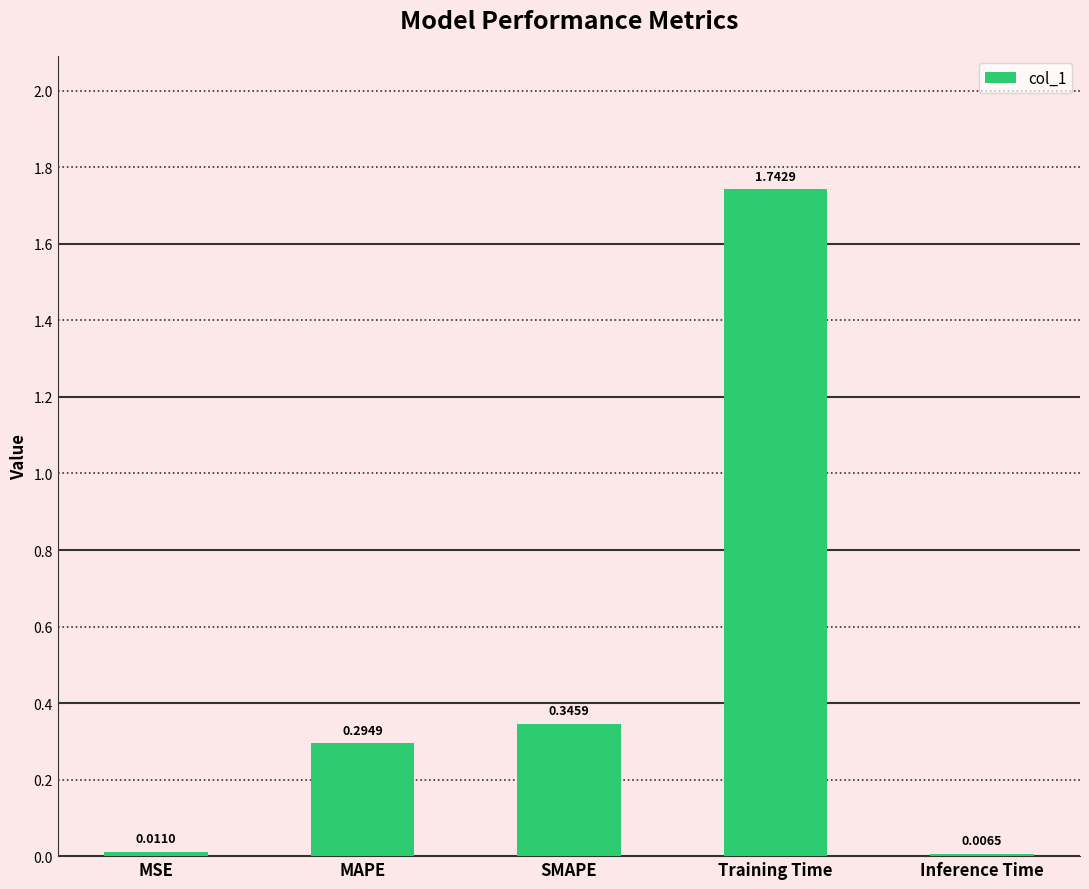

What is the difference between the values at MAPE and Training Time?

1.4